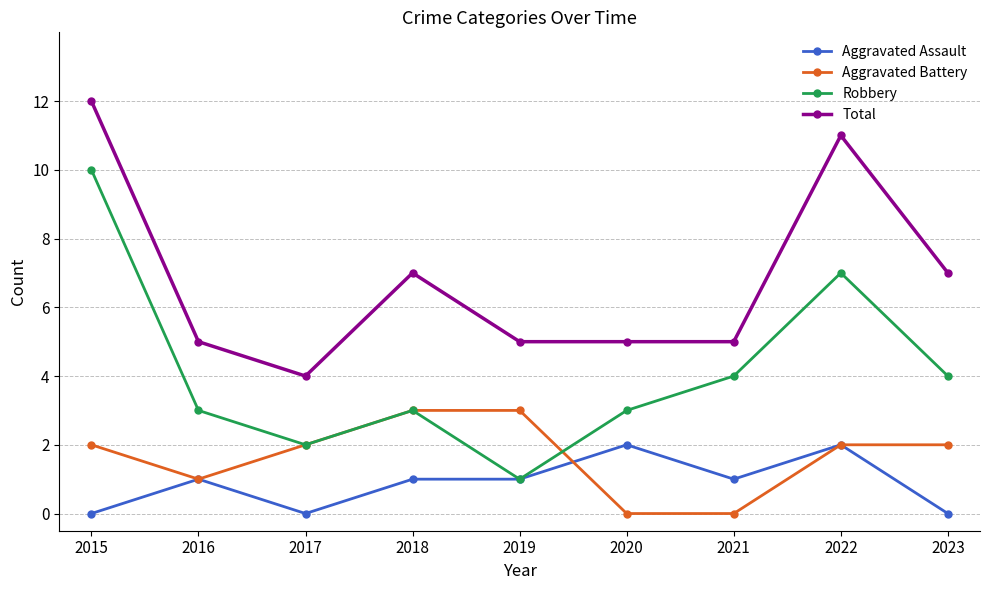

What is the sum of all Aggravated Battery values?

15